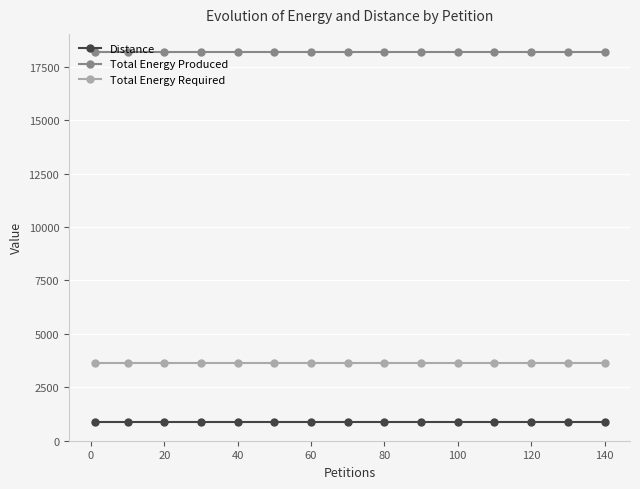

At how many categories does at least one series exceed 17922?

15